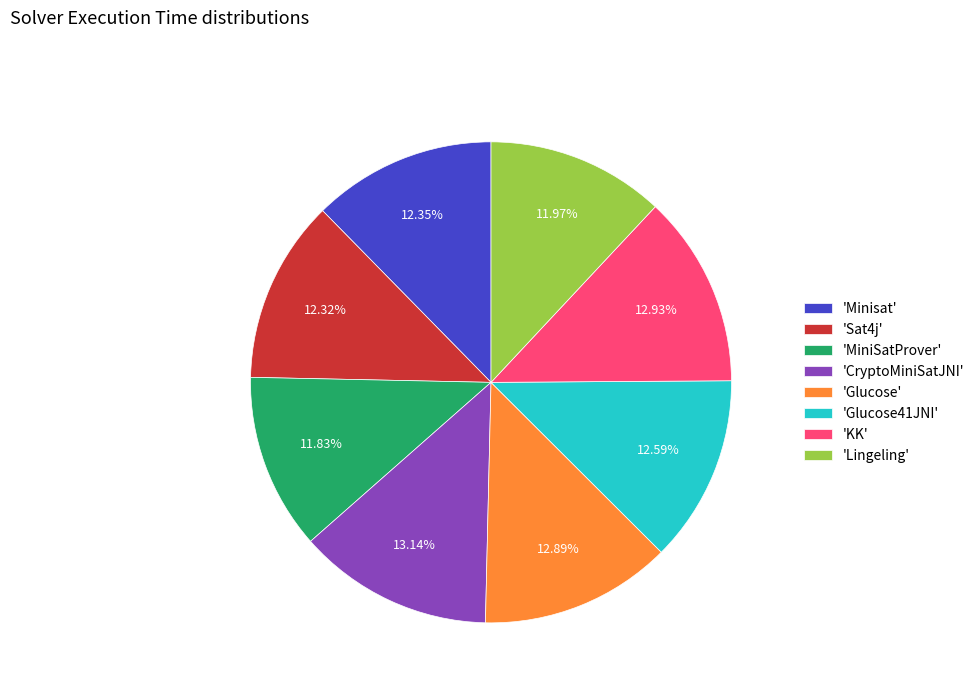

Approximately how many times larger is the value at 'KK' compared to 'CryptoMiniSatJNI'?

1.0